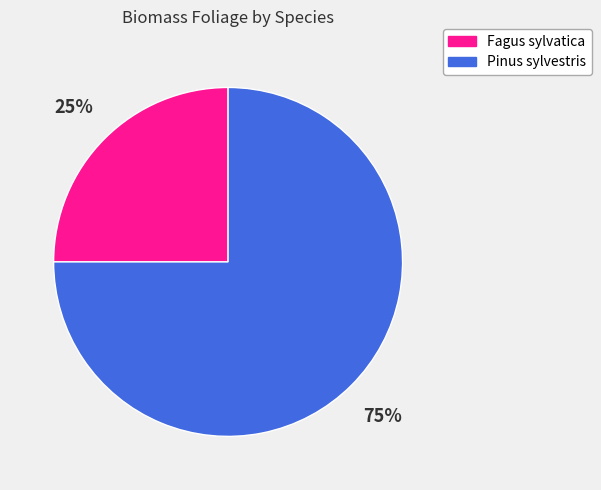

Is it true that Pinus sylvestris is 61% of the pie?

False